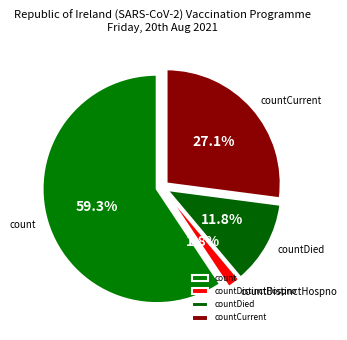

How much of the chart is everything except countCurrent?

72.9%